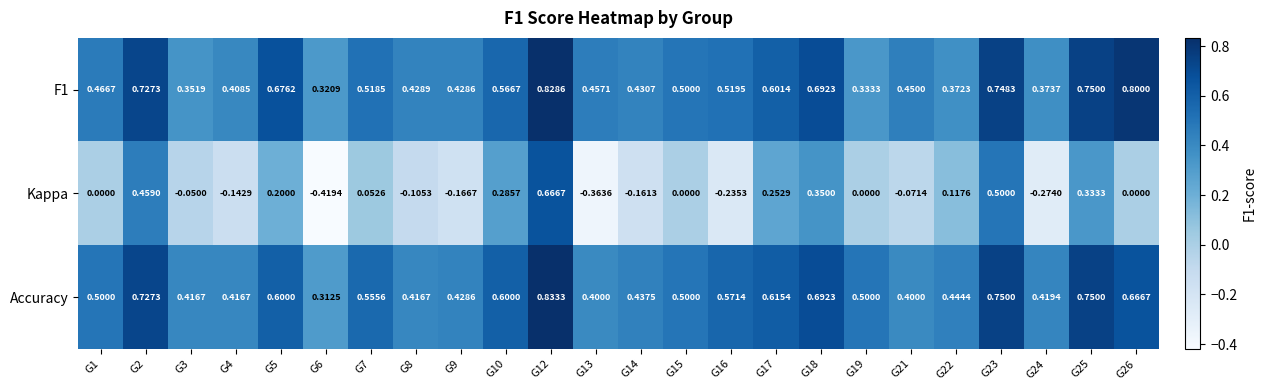

Which series changed the most between G8 and G9?

Kappa